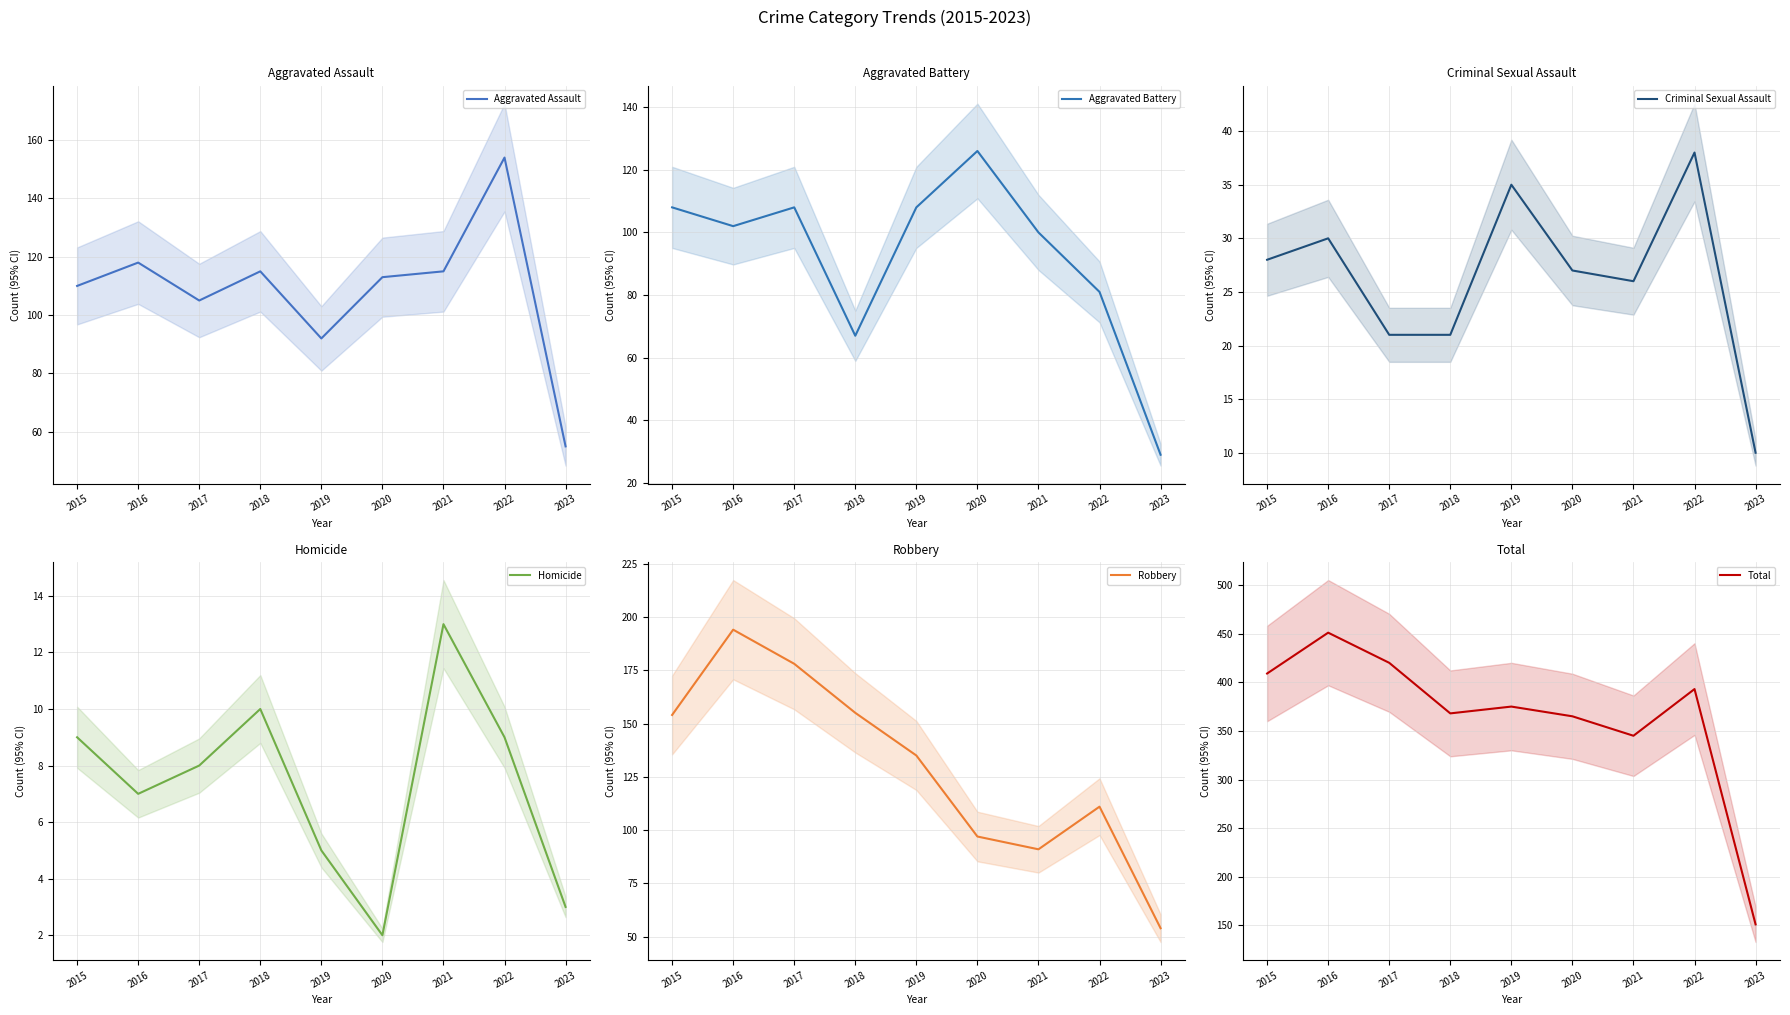

After their last crossing, which series has the higher values: Aggravated Assault or Robbery?

Aggravated Assault